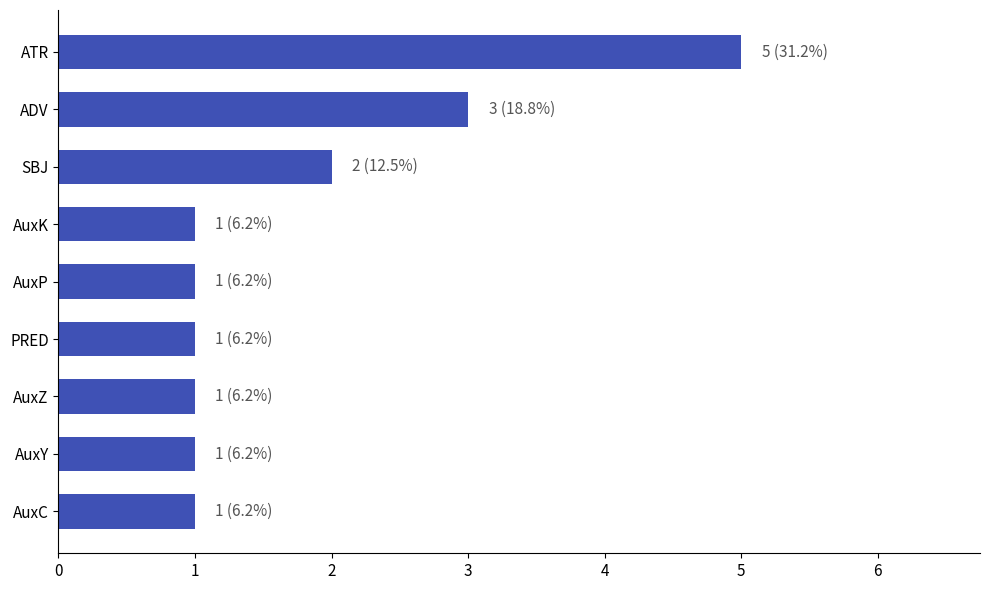

Is it true that the value at SBJ is 3?

False